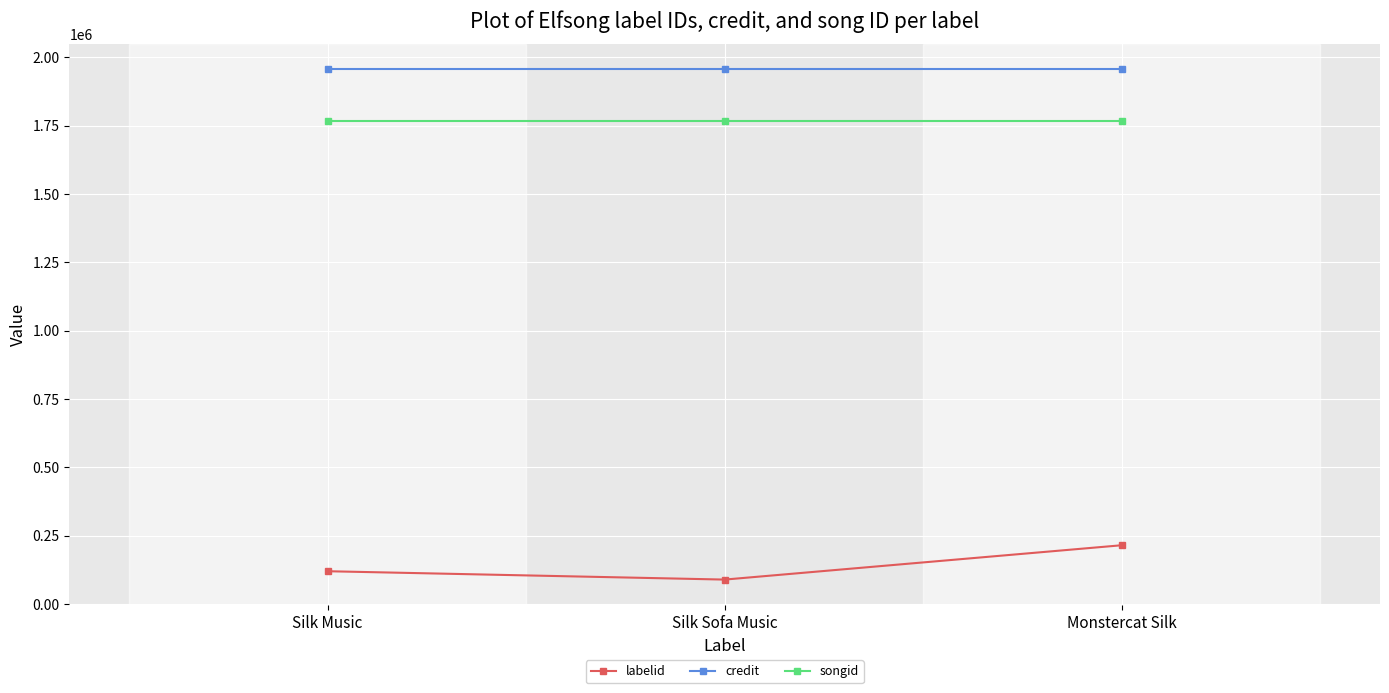

List the series in order of their peak value, lowest first.

labelid, songid, credit